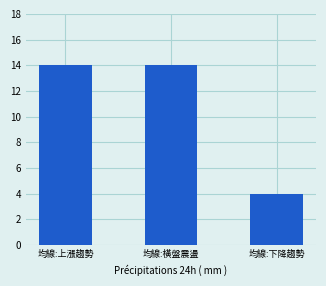

Reading left to right, list all the values displayed in this chart.

均線:上漲趨勢=14	均線:橫盤震盪=14	均線:下降趨勢=4